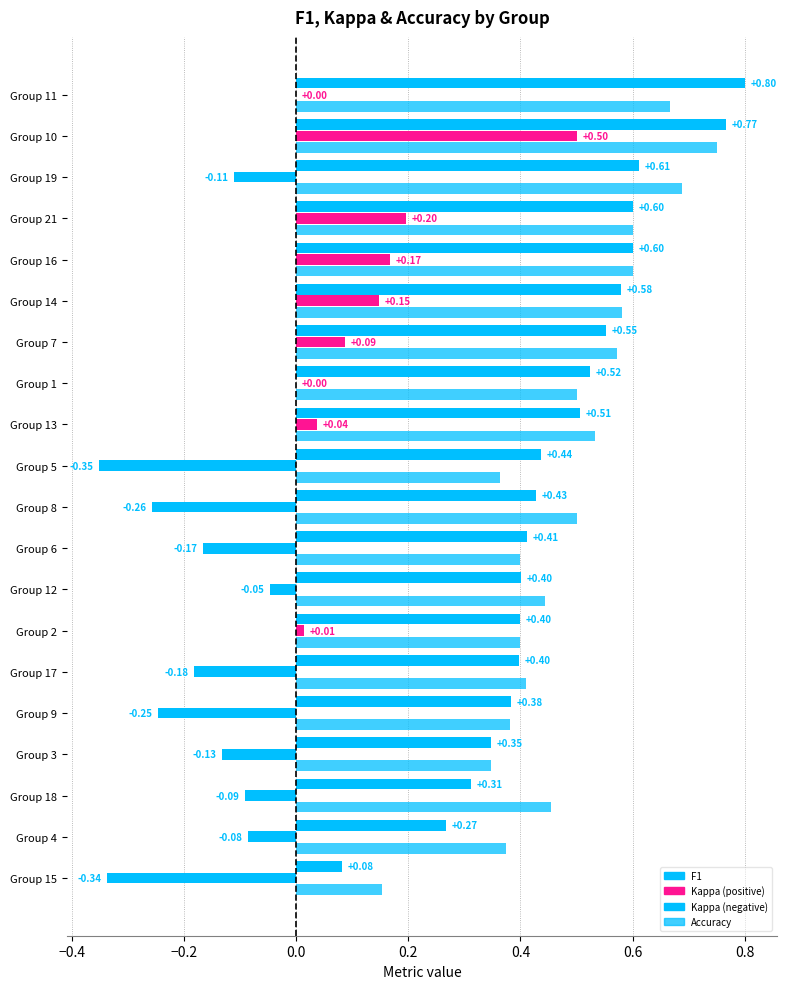

Reading left to right, extract all data points from this chart.

f1: 0.5	0.4	0.3	0.3	0.4	0.4	0.6	0.4	0.4	0.8	0.8	0.4	0.5	0.6	0.1	0.6	0.4	0.3	0.6	0.6
kappa: 0.0	0.0	-0.1	-0.1	-0.4	-0.2	0.1	-0.3	-0.2	0.5	0.0	-0.0	0.0	0.1	-0.3	0.2	-0.2	-0.1	-0.1	0.2
accuracy: 0.5	0.4	0.3	0.4	0.4	0.4	0.6	0.5	0.4	0.8	0.7	0.4	0.5	0.6	0.2	0.6	0.4	0.5	0.7	0.6